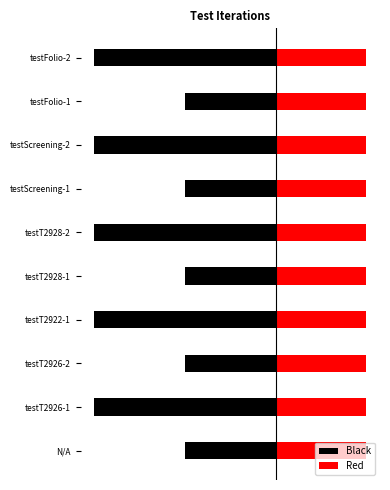

How many groups of bars are there?

10